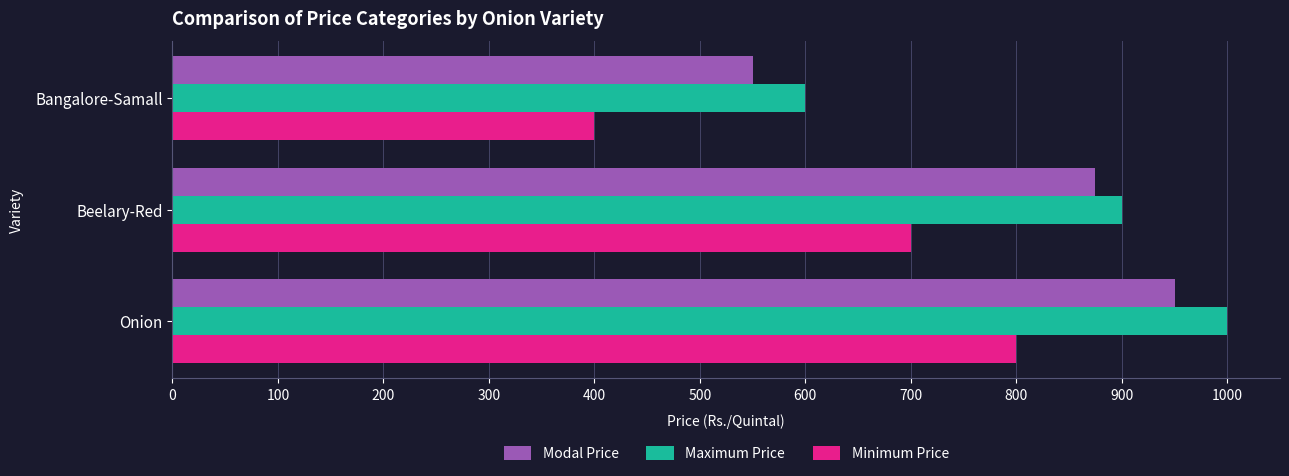

At which category is the sum across all series the highest?

Onion